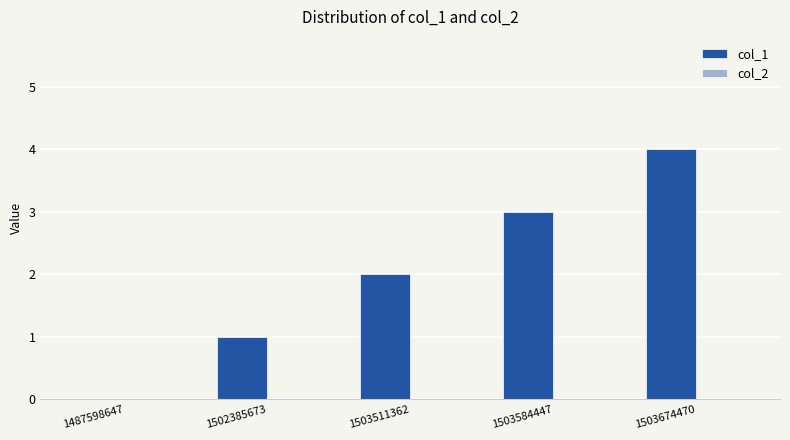

The chart shows a value of 4 at 1503674470. True or false?

True